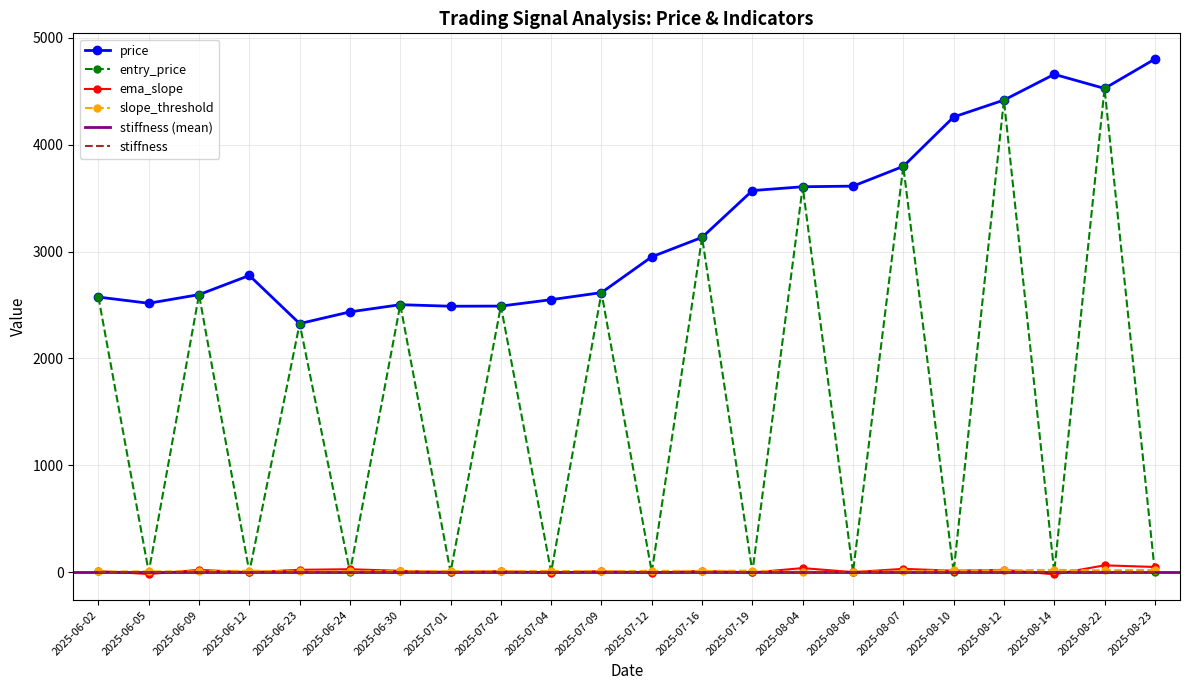

True or false: ema_slope and price cross at least once.

False